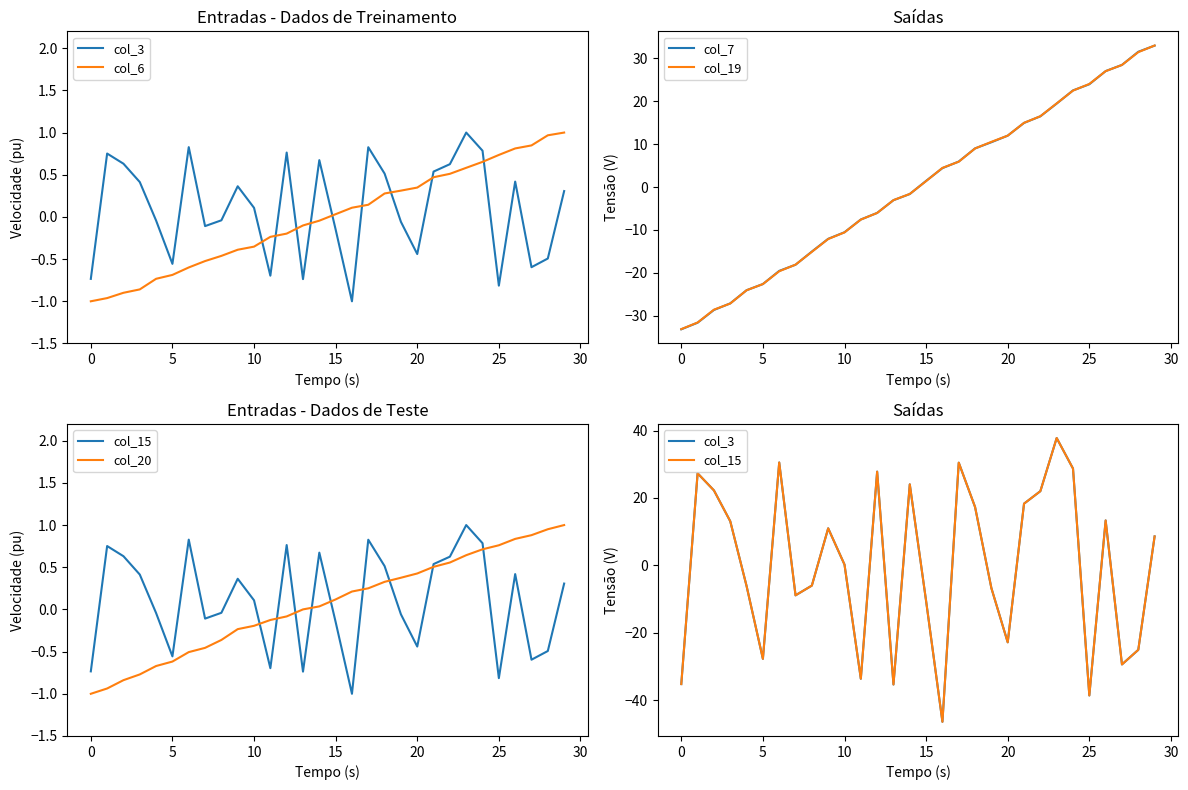

How many times do col_3 and col_19 cross each other?

12